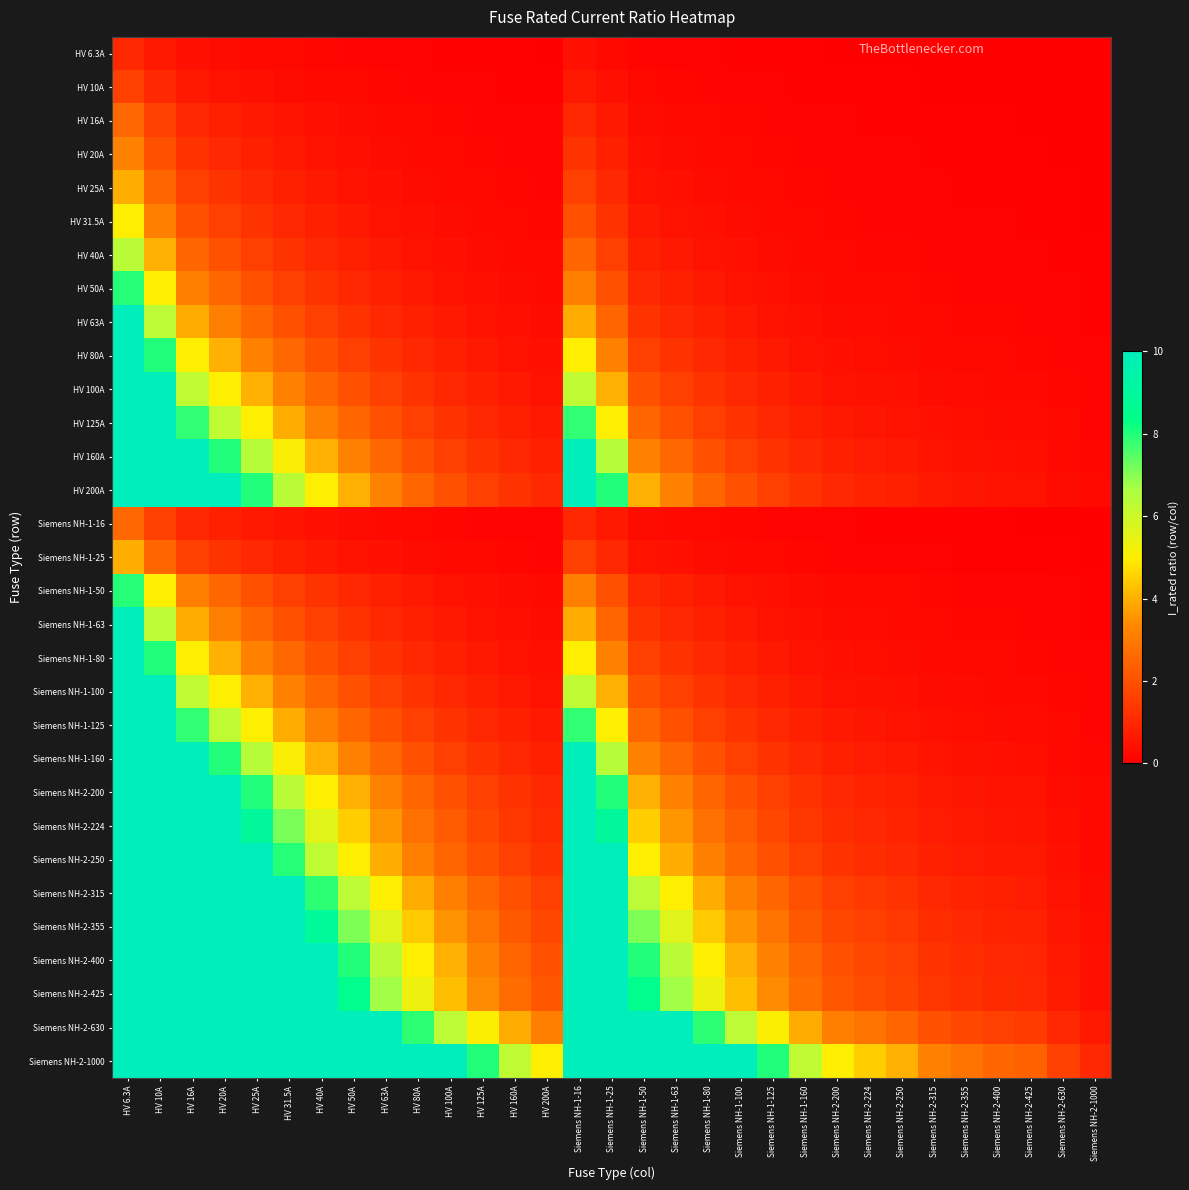

What is the total value across all series at HV 16A?

184.1